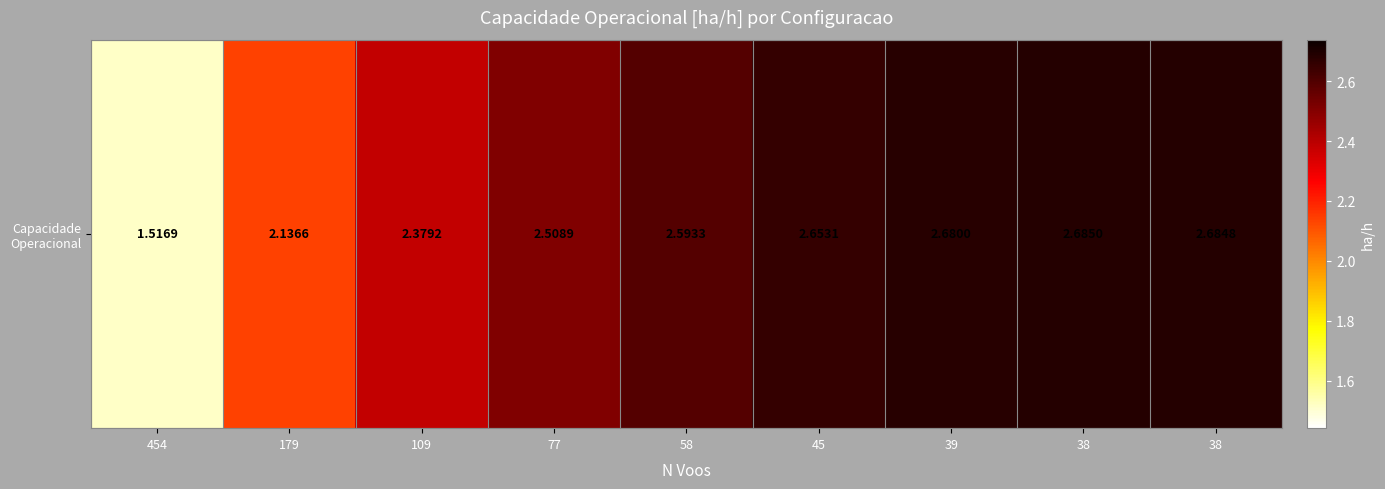

Is it true that the value at 45 is 3.7?

False